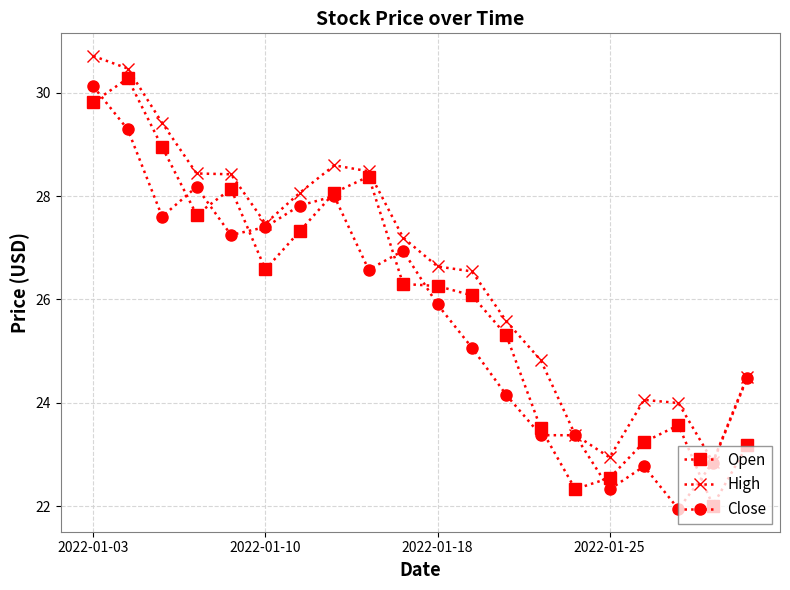

What is the value of the Open point at the 18th from the left?

23.6